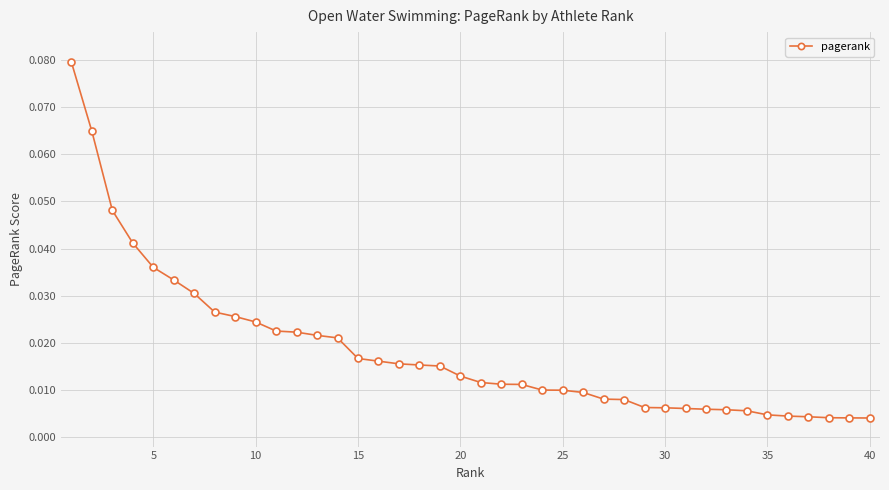

Does the chart have visible grid lines?

Yes